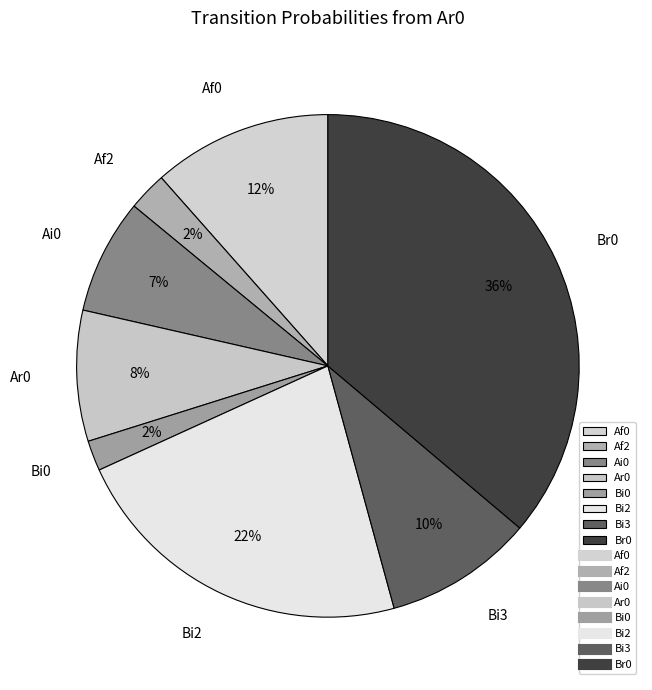

To the nearest percent, what is the difference between the largest and smallest slice percentages?

34%